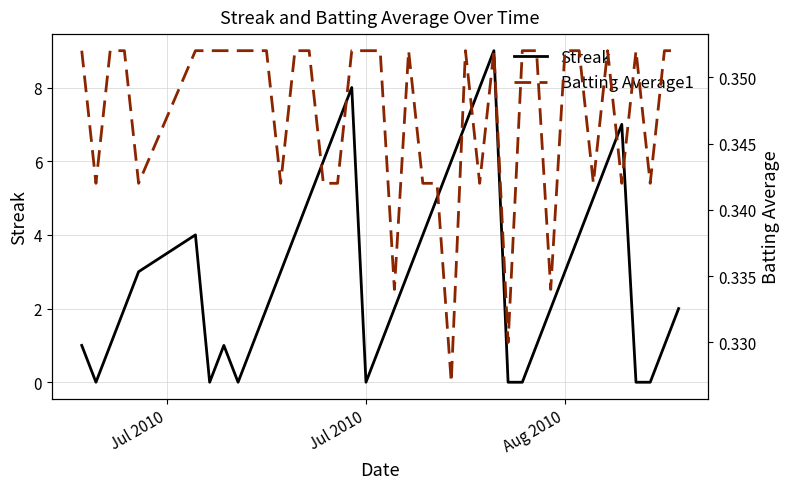

What is the maximum value for Streak?

9